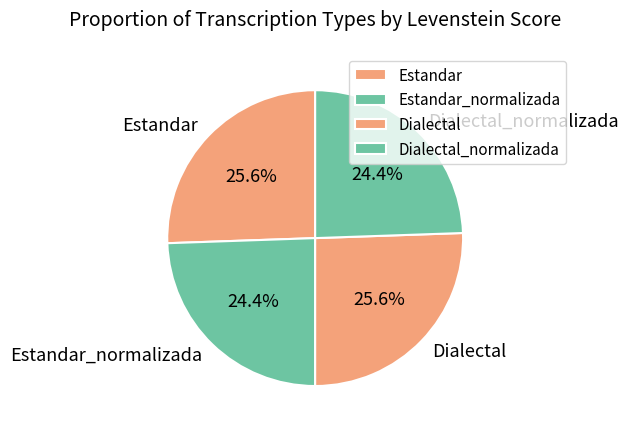

To the nearest percent, what is the combined percentage of Dialectal_normalizada and Estandar?

50%